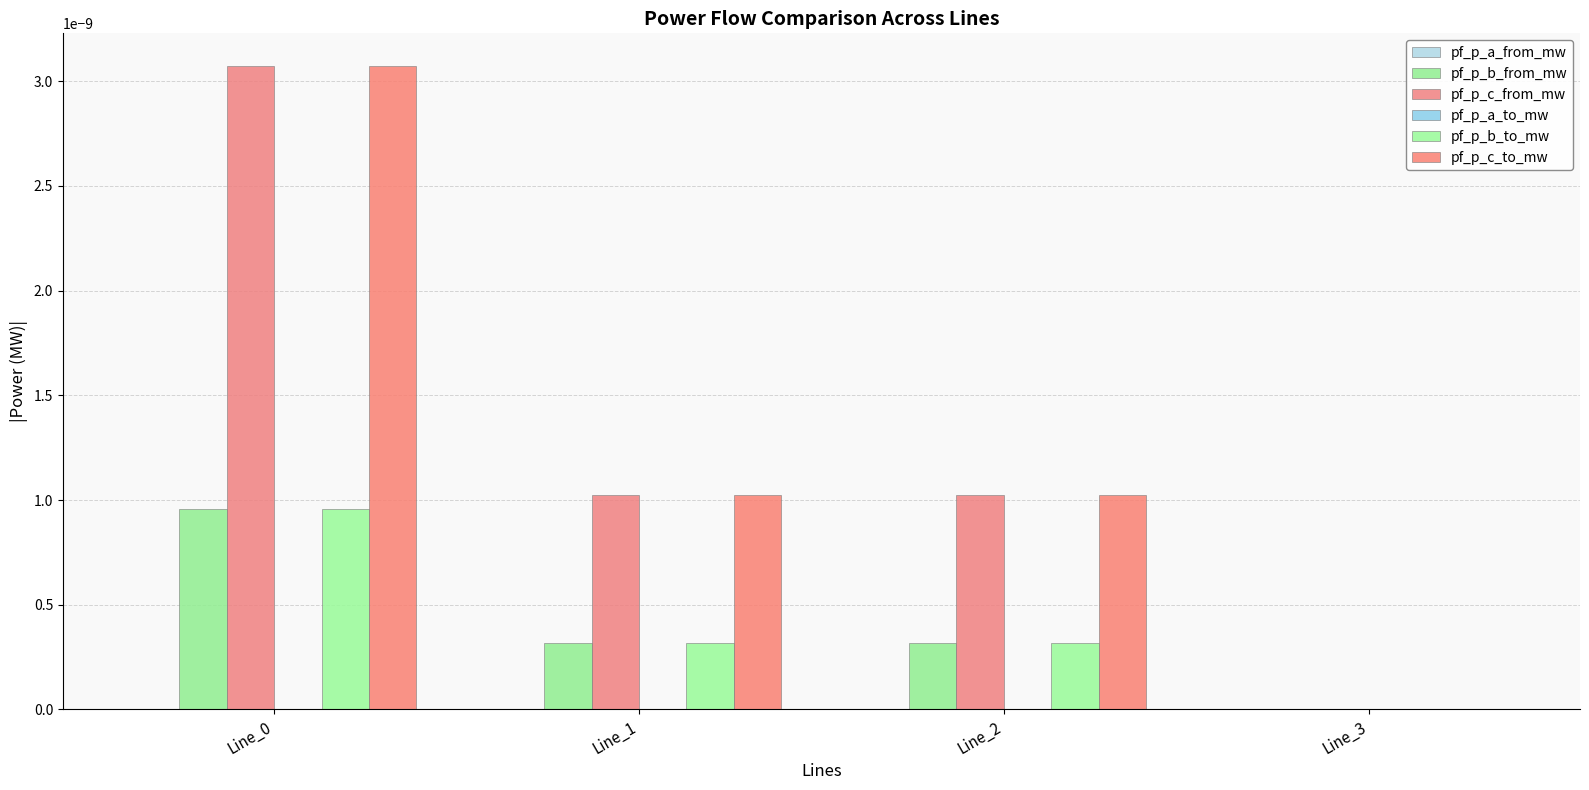

How many series are shown in this chart?

6